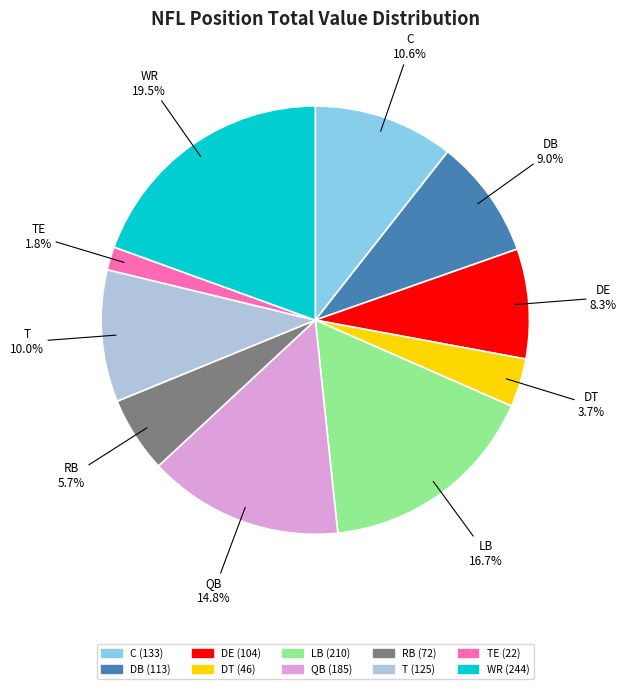

To the nearest percent, what is the difference between the largest and smallest slice percentages?

18%